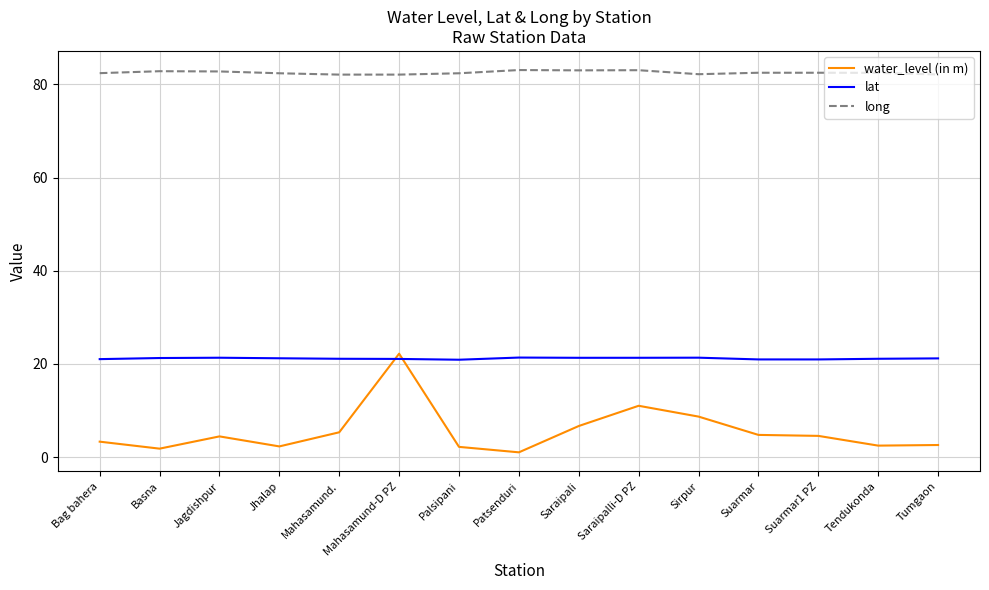

At which category is the sum across all series the highest?

Mahasamund-D PZ